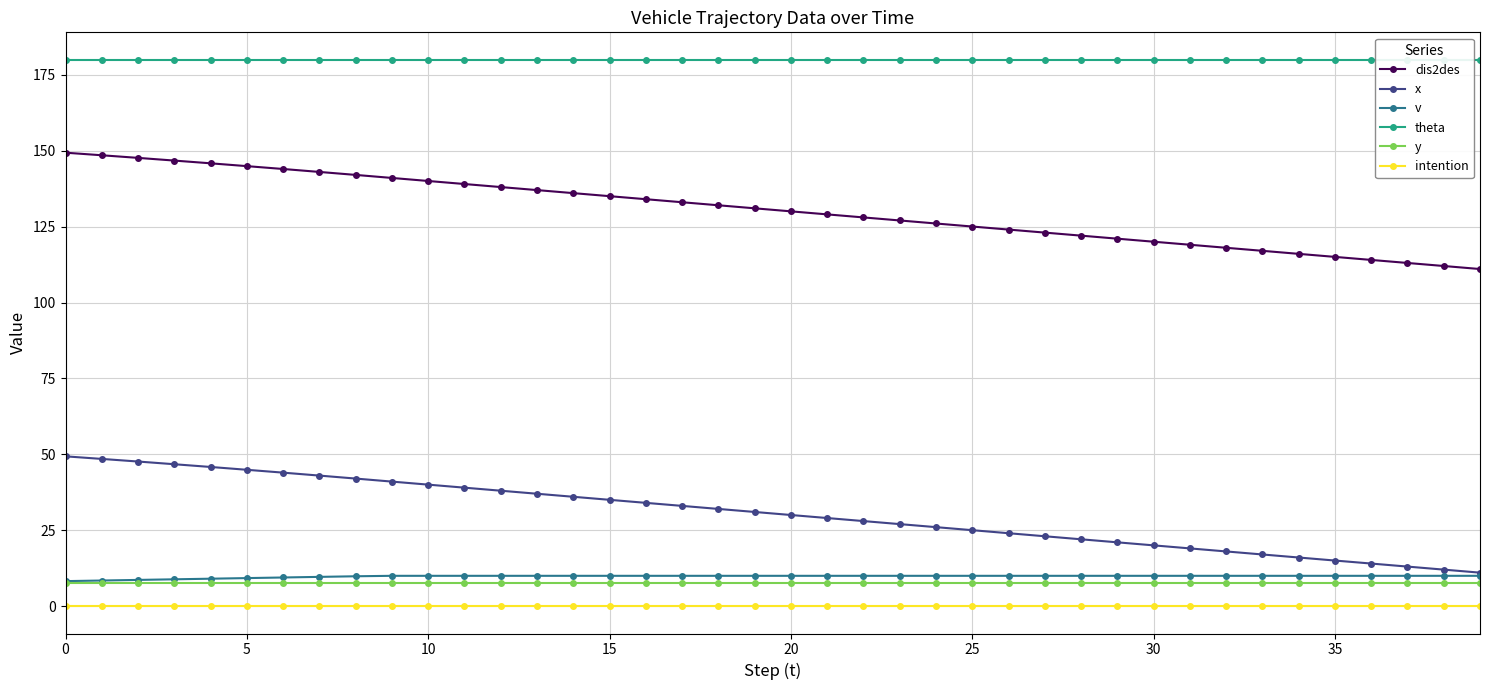

Rank the series by their maximum value, from lowest to highest.

intention, y, v, x, dis2des, theta